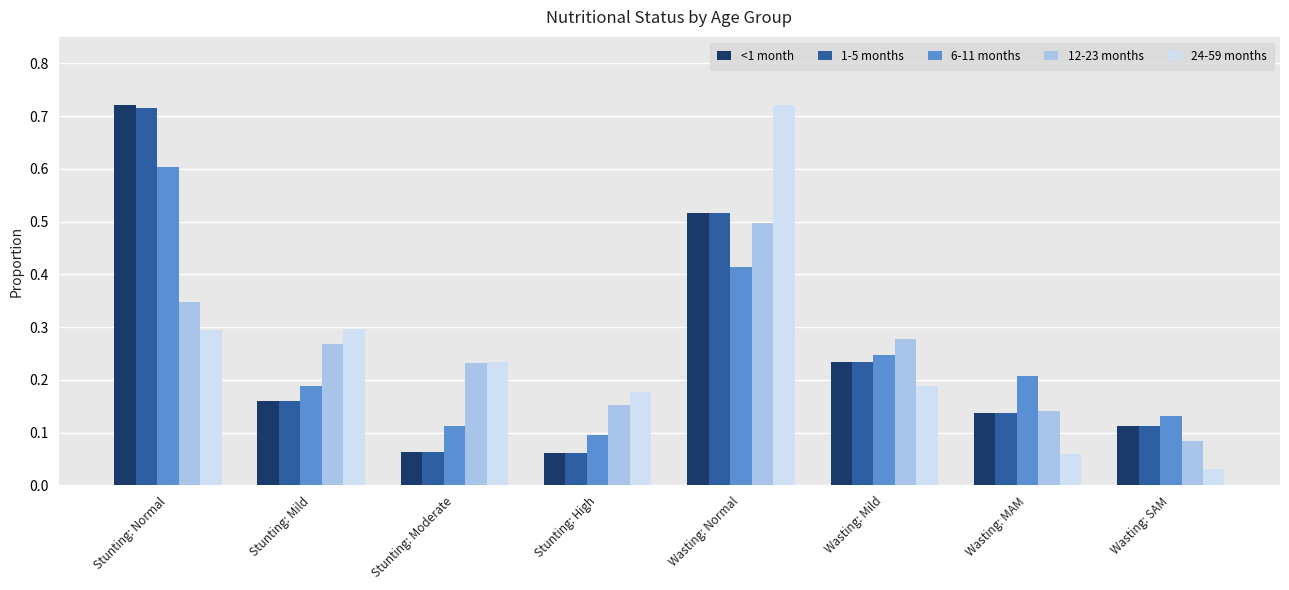

Which series changed the most between Stunting: Moderate and Wasting: SAM?

24-59 months